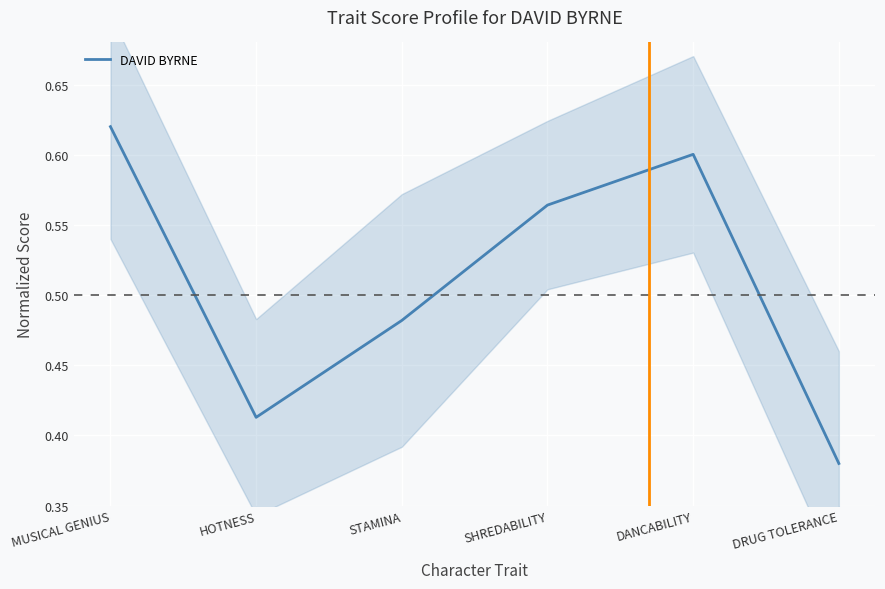

Is it true that the value at DANCABILITY is 0.2?

False